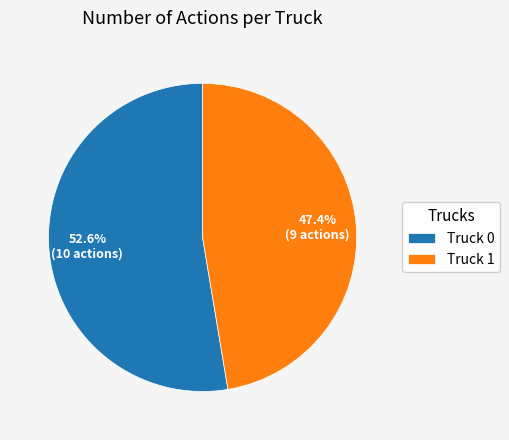

Is there a majority slice in this chart?

Yes